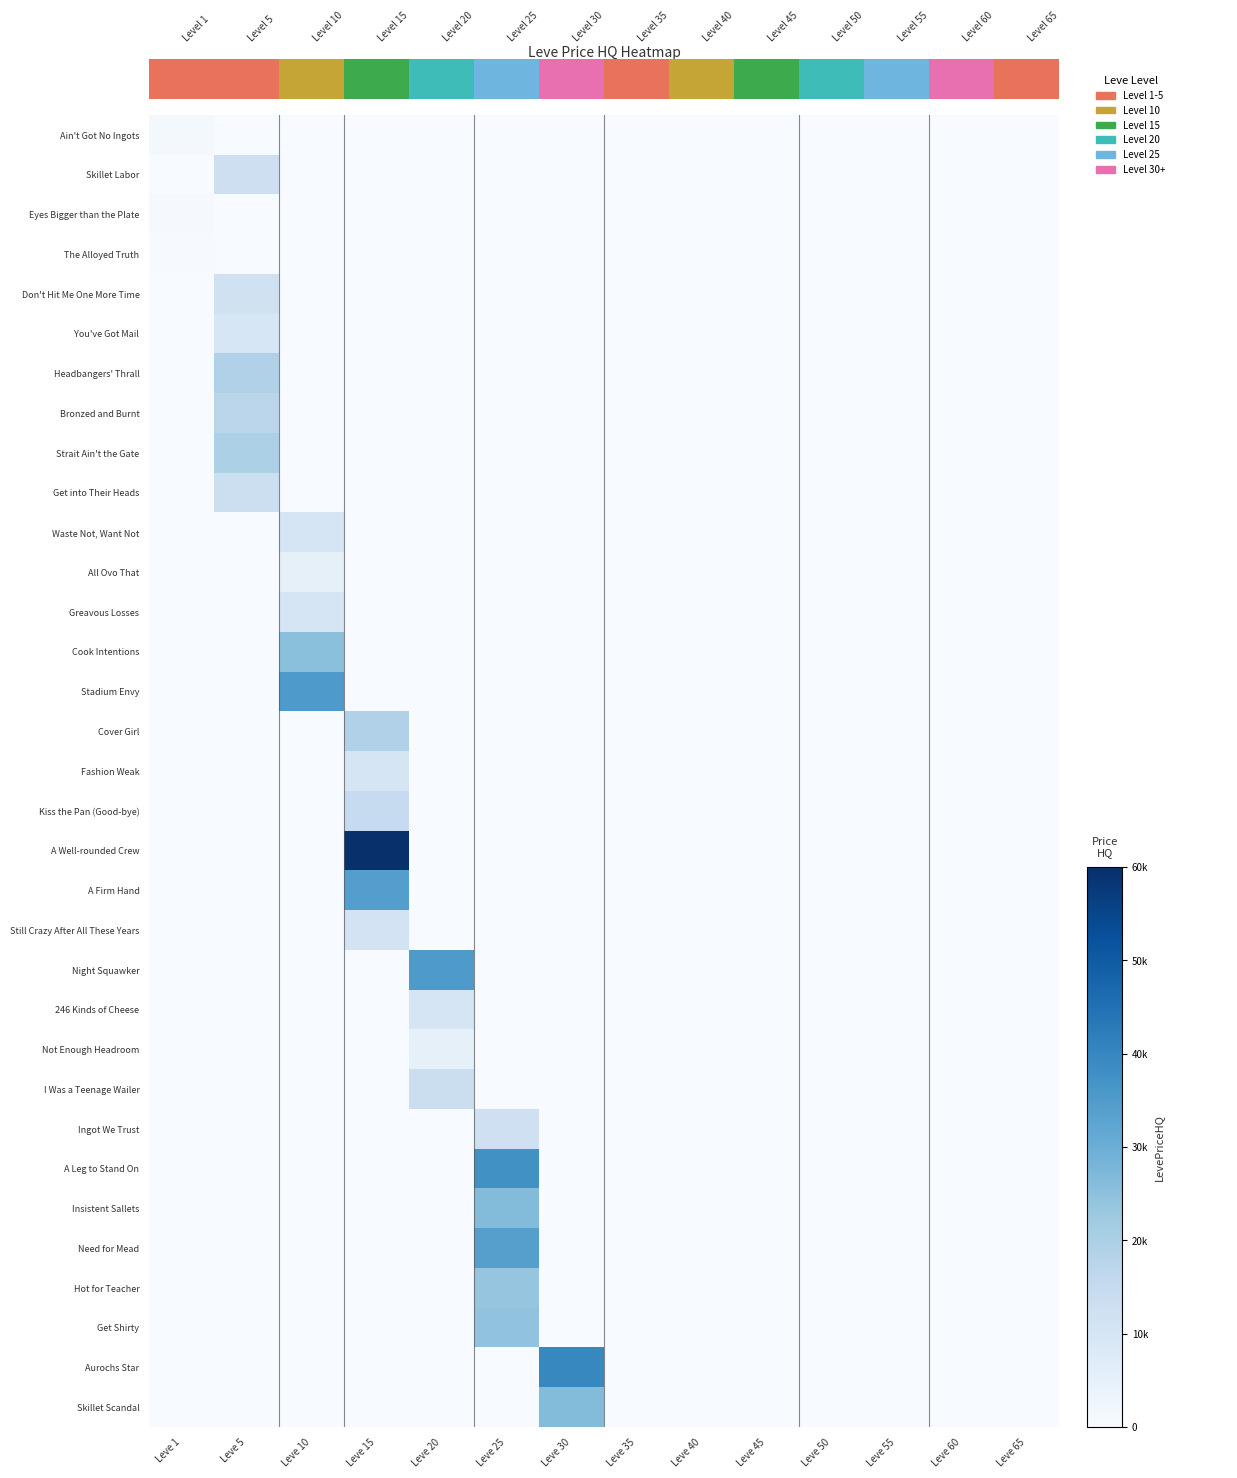

Reading left to right, transcribe all the data shown in this chart.

Ain't Got No Ingots: Leve 1=1000	Leve 5=0	Leve 10=0	Leve 15=0	Leve 20=0	Leve 25=0	Leve 30=0	Leve 35=0	Leve 40=0	Leve 45=0	Leve 50=0	Leve 55=0	Leve 60=0	Leve 65=0
Skillet Labor: Leve 1=0	Leve 5=12939	Leve 10=0	Leve 15=0	Leve 20=0	Leve 25=0	Leve 30=0	Leve 35=0	Leve 40=0	Leve 45=0	Leve 50=0	Leve 55=0	Leve 60=0	Leve 65=0
Eyes Bigger than the Plate: Leve 1=500	Leve 5=0	Leve 10=0	Leve 15=0	Leve 20=0	Leve 25=0	Leve 30=0	Leve 35=0	Leve 40=0	Leve 45=0	Leve 50=0	Leve 55=0	Leve 60=0	Leve 65=0
The Alloyed Truth: Leve 1=250	Leve 5=0	Leve 10=0	Leve 15=0	Leve 20=0	Leve 25=0	Leve 30=0	Leve 35=0	Leve 40=0	Leve 45=0	Leve 50=0	Leve 55=0	Leve 60=0	Leve 65=0
Don't Hit Me One More Time: Leve 1=0	Leve 5=11994	Leve 10=0	Leve 15=0	Leve 20=0	Leve 25=0	Leve 30=0	Leve 35=0	Leve 40=0	Leve 45=0	Leve 50=0	Leve 55=0	Leve 60=0	Leve 65=0
You've Got Mail: Leve 1=0	Leve 5=9720	Leve 10=0	Leve 15=0	Leve 20=0	Leve 25=0	Leve 30=0	Leve 35=0	Leve 40=0	Leve 45=0	Leve 50=0	Leve 55=0	Leve 60=0	Leve 65=0
Headbangers' Thrall: Leve 1=0	Leve 5=19332	Leve 10=0	Leve 15=0	Leve 20=0	Leve 25=0	Leve 30=0	Leve 35=0	Leve 40=0	Leve 45=0	Leve 50=0	Leve 55=0	Leve 60=0	Leve 65=0
Bronzed and Burnt: Leve 1=0	Leve 5=17191	Leve 10=0	Leve 15=0	Leve 20=0	Leve 25=0	Leve 30=0	Leve 35=0	Leve 40=0	Leve 45=0	Leve 50=0	Leve 55=0	Leve 60=0	Leve 65=0
Strait Ain't the Gate: Leve 1=0	Leve 5=19999	Leve 10=0	Leve 15=0	Leve 20=0	Leve 25=0	Leve 30=0	Leve 35=0	Leve 40=0	Leve 45=0	Leve 50=0	Leve 55=0	Leve 60=0	Leve 65=0
Get into Their Heads: Leve 1=0	Leve 5=12999	Leve 10=0	Leve 15=0	Leve 20=0	Leve 25=0	Leve 30=0	Leve 35=0	Leve 40=0	Leve 45=0	Leve 50=0	Leve 55=0	Leve 60=0	Leve 65=0
Waste Not, Want Not: Leve 1=0	Leve 5=0	Leve 10=10000	Leve 15=0	Leve 20=0	Leve 25=0	Leve 30=0	Leve 35=0	Leve 40=0	Leve 45=0	Leve 50=0	Leve 55=0	Leve 60=0	Leve 65=0
All Ovo That: Leve 1=0	Leve 5=0	Leve 10=5012	Leve 15=0	Leve 20=0	Leve 25=0	Leve 30=0	Leve 35=0	Leve 40=0	Leve 45=0	Leve 50=0	Leve 55=0	Leve 60=0	Leve 65=0
Greavous Losses: Leve 1=0	Leve 5=0	Leve 10=10000	Leve 15=0	Leve 20=0	Leve 25=0	Leve 30=0	Leve 35=0	Leve 40=0	Leve 45=0	Leve 50=0	Leve 55=0	Leve 60=0	Leve 65=0
Cook Intentions: Leve 1=0	Leve 5=0	Leve 10=25500	Leve 15=0	Leve 20=0	Leve 25=0	Leve 30=0	Leve 35=0	Leve 40=0	Leve 45=0	Leve 50=0	Leve 55=0	Leve 60=0	Leve 65=0
Stadium Envy: Leve 1=0	Leve 5=0	Leve 10=35500	Leve 15=0	Leve 20=0	Leve 25=0	Leve 30=0	Leve 35=0	Leve 40=0	Leve 45=0	Leve 50=0	Leve 55=0	Leve 60=0	Leve 65=0
Cover Girl: Leve 1=0	Leve 5=0	Leve 10=0	Leve 15=19332	Leve 20=0	Leve 25=0	Leve 30=0	Leve 35=0	Leve 40=0	Leve 45=0	Leve 50=0	Leve 55=0	Leve 60=0	Leve 65=0
Fashion Weak: Leve 1=0	Leve 5=0	Leve 10=0	Leve 15=10015	Leve 20=0	Leve 25=0	Leve 30=0	Leve 35=0	Leve 40=0	Leve 45=0	Leve 50=0	Leve 55=0	Leve 60=0	Leve 65=0
Kiss the Pan (Good-bye): Leve 1=0	Leve 5=0	Leve 10=0	Leve 15=14999	Leve 20=0	Leve 25=0	Leve 30=0	Leve 35=0	Leve 40=0	Leve 45=0	Leve 50=0	Leve 55=0	Leve 60=0	Leve 65=0
A Well-rounded Crew: Leve 1=0	Leve 5=0	Leve 10=0	Leve 15=60503	Leve 20=0	Leve 25=0	Leve 30=0	Leve 35=0	Leve 40=0	Leve 45=0	Leve 50=0	Leve 55=0	Leve 60=0	Leve 65=0
A Firm Hand: Leve 1=0	Leve 5=0	Leve 10=0	Leve 15=34431	Leve 20=0	Leve 25=0	Leve 30=0	Leve 35=0	Leve 40=0	Leve 45=0	Leve 50=0	Leve 55=0	Leve 60=0	Leve 65=0
Still Crazy After All These Years: Leve 1=0	Leve 5=0	Leve 10=0	Leve 15=11000	Leve 20=0	Leve 25=0	Leve 30=0	Leve 35=0	Leve 40=0	Leve 45=0	Leve 50=0	Leve 55=0	Leve 60=0	Leve 65=0
Night Squawker: Leve 1=0	Leve 5=0	Leve 10=0	Leve 15=0	Leve 20=35500	Leve 25=0	Leve 30=0	Leve 35=0	Leve 40=0	Leve 45=0	Leve 50=0	Leve 55=0	Leve 60=0	Leve 65=0
246 Kinds of Cheese: Leve 1=0	Leve 5=0	Leve 10=0	Leve 15=0	Leve 20=10000	Leve 25=0	Leve 30=0	Leve 35=0	Leve 40=0	Leve 45=0	Leve 50=0	Leve 55=0	Leve 60=0	Leve 65=0
Not Enough Headroom: Leve 1=0	Leve 5=0	Leve 10=0	Leve 15=0	Leve 20=5000	Leve 25=0	Leve 30=0	Leve 35=0	Leve 40=0	Leve 45=0	Leve 50=0	Leve 55=0	Leve 60=0	Leve 65=0
I Was a Teenage Wailer: Leve 1=0	Leve 5=0	Leve 10=0	Leve 15=0	Leve 20=13352	Leve 25=0	Leve 30=0	Leve 35=0	Leve 40=0	Leve 45=0	Leve 50=0	Leve 55=0	Leve 60=0	Leve 65=0
Ingot We Trust: Leve 1=0	Leve 5=0	Leve 10=0	Leve 15=0	Leve 20=0	Leve 25=12533	Leve 30=0	Leve 35=0	Leve 40=0	Leve 45=0	Leve 50=0	Leve 55=0	Leve 60=0	Leve 65=0
A Leg to Stand On: Leve 1=0	Leve 5=0	Leve 10=0	Leve 15=0	Leve 20=0	Leve 25=37993	Leve 30=0	Leve 35=0	Leve 40=0	Leve 45=0	Leve 50=0	Leve 55=0	Leve 60=0	Leve 65=0
Insistent Sallets: Leve 1=0	Leve 5=0	Leve 10=0	Leve 15=0	Leve 20=0	Leve 25=26666	Leve 30=0	Leve 35=0	Leve 40=0	Leve 45=0	Leve 50=0	Leve 55=0	Leve 60=0	Leve 65=0
Need for Mead: Leve 1=0	Leve 5=0	Leve 10=0	Leve 15=0	Leve 20=0	Leve 25=34221	Leve 30=0	Leve 35=0	Leve 40=0	Leve 45=0	Leve 50=0	Leve 55=0	Leve 60=0	Leve 65=0
Hot for Teacher: Leve 1=0	Leve 5=0	Leve 10=0	Leve 15=0	Leve 20=0	Leve 25=23999	Leve 30=0	Leve 35=0	Leve 40=0	Leve 45=0	Leve 50=0	Leve 55=0	Leve 60=0	Leve 65=0
Get Shirty: Leve 1=0	Leve 5=0	Leve 10=0	Leve 15=0	Leve 20=0	Leve 25=24544	Leve 30=0	Leve 35=0	Leve 40=0	Leve 45=0	Leve 50=0	Leve 55=0	Leve 60=0	Leve 65=0
Aurochs Star: Leve 1=0	Leve 5=0	Leve 10=0	Leve 15=0	Leve 20=0	Leve 25=0	Leve 30=39999	Leve 35=0	Leve 40=0	Leve 45=0	Leve 50=0	Leve 55=0	Leve 60=0	Leve 65=0
Skillet Scandal: Leve 1=0	Leve 5=0	Leve 10=0	Leve 15=0	Leve 20=0	Leve 25=0	Leve 30=26586	Leve 35=0	Leve 40=0	Leve 45=0	Leve 50=0	Leve 55=0	Leve 60=0	Leve 65=0